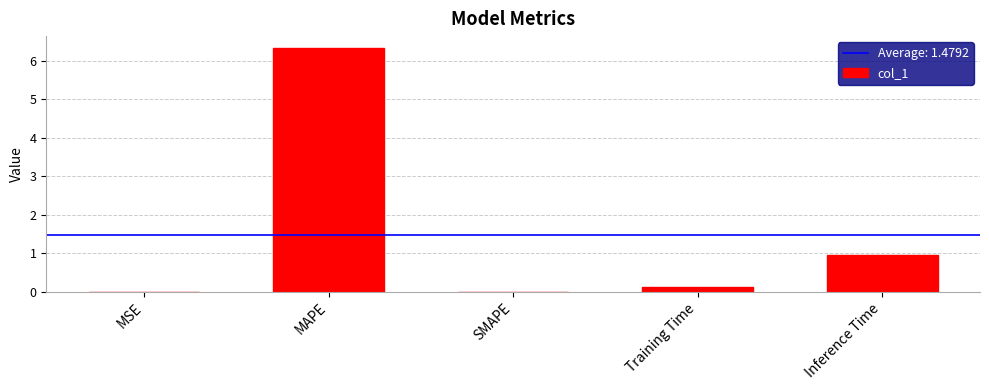

How many data points does each series have?

5